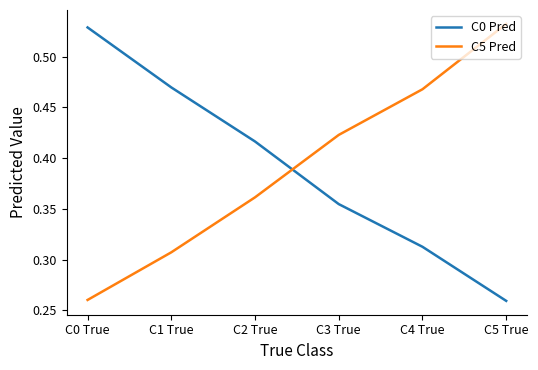

True or false: C5 Pred has more than 0 points higher than both neighbors.

False